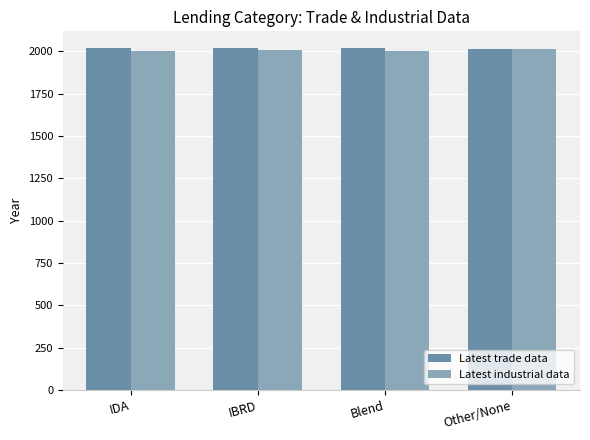

The value of Latest trade data at IDA is 2017.0. True or false?

True